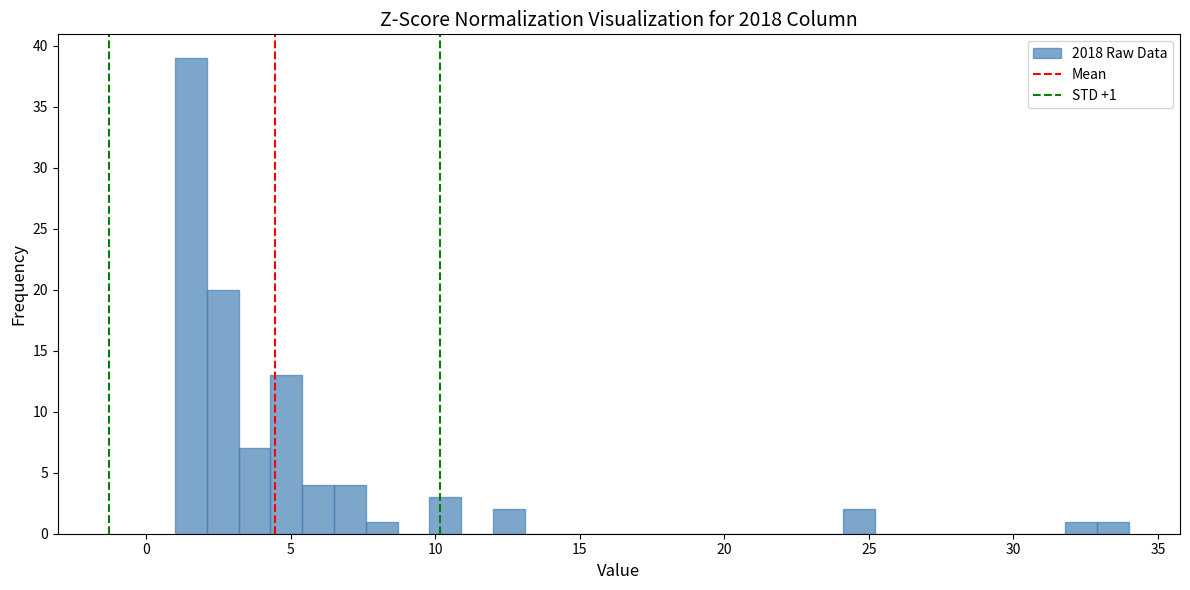

Read against the x-axis, roughly where is the centre of the tallest bar?

1.5